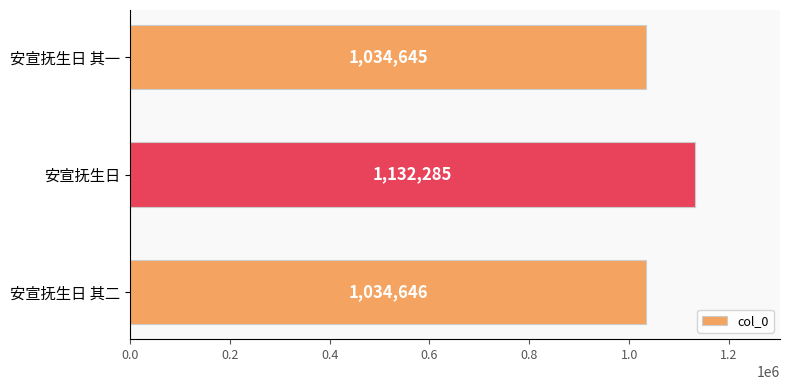

The value at 安宣抚生日 is 1698470. True or false?

False